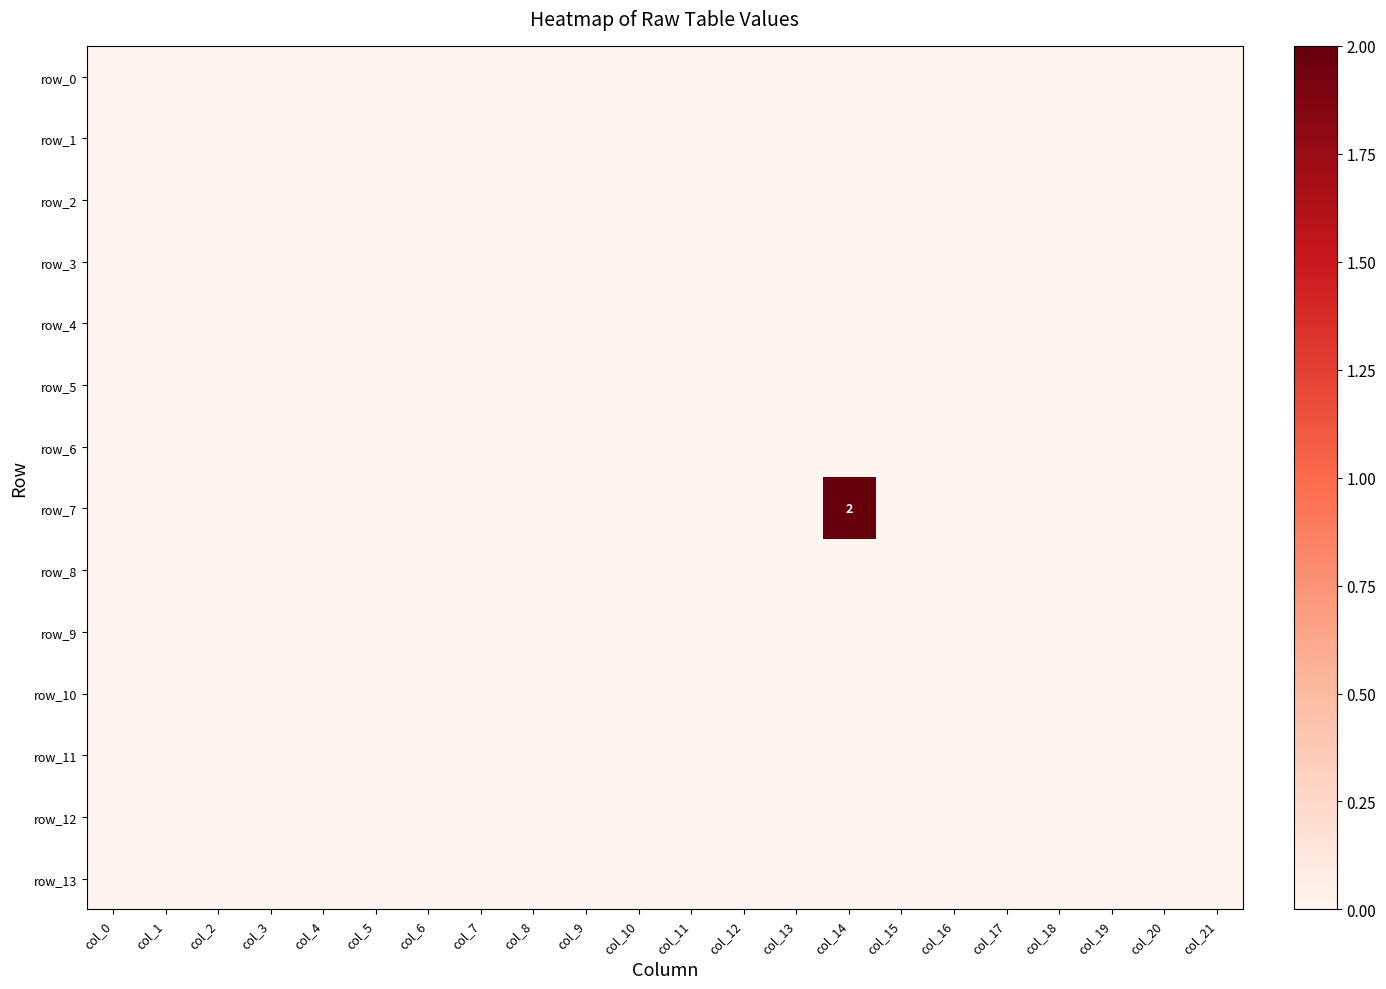

Which series has the largest total across all categories?

row_7